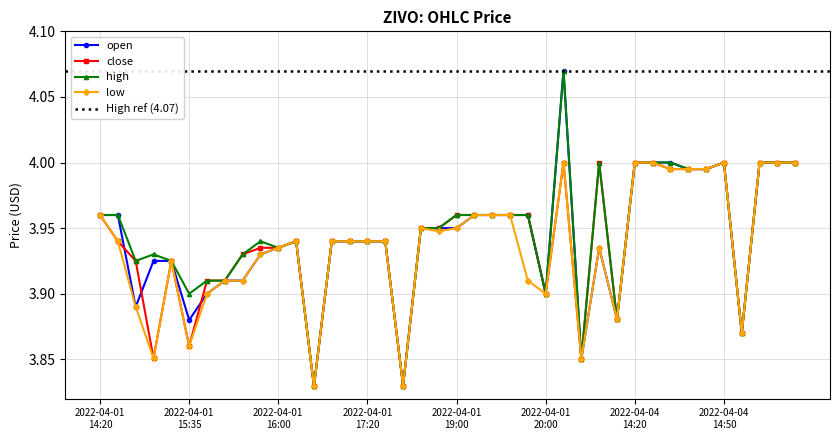

The open series shows 6.3 at 2022-04-01 14:35. True or false?

False